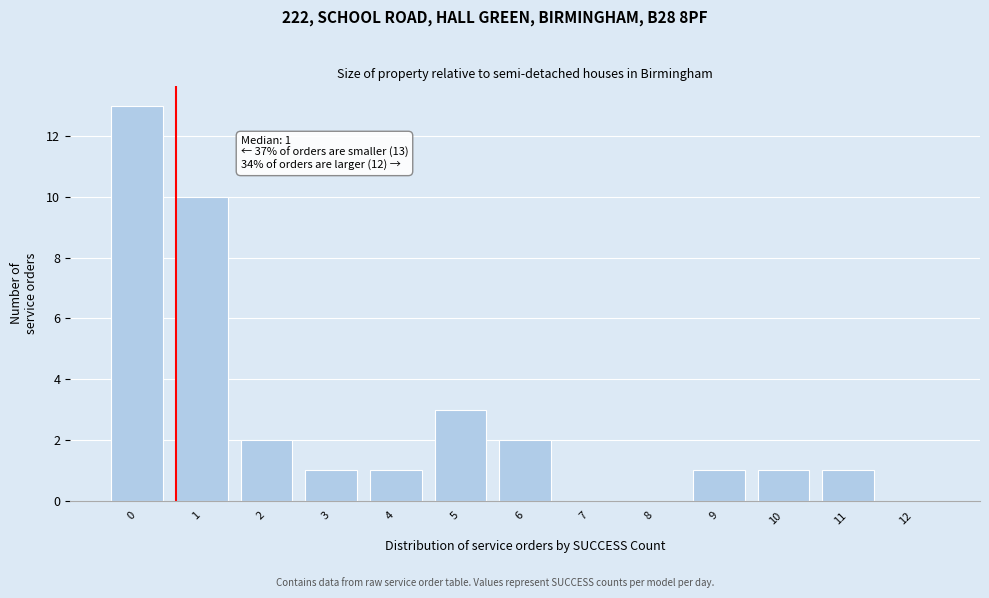

Reading left to right, transcribe all the data shown in this chart.

0=13	1=10	2=2	3=1	4=1	5=3	6=2	7=0	8=0	9=1	10=1	11=1	12=0